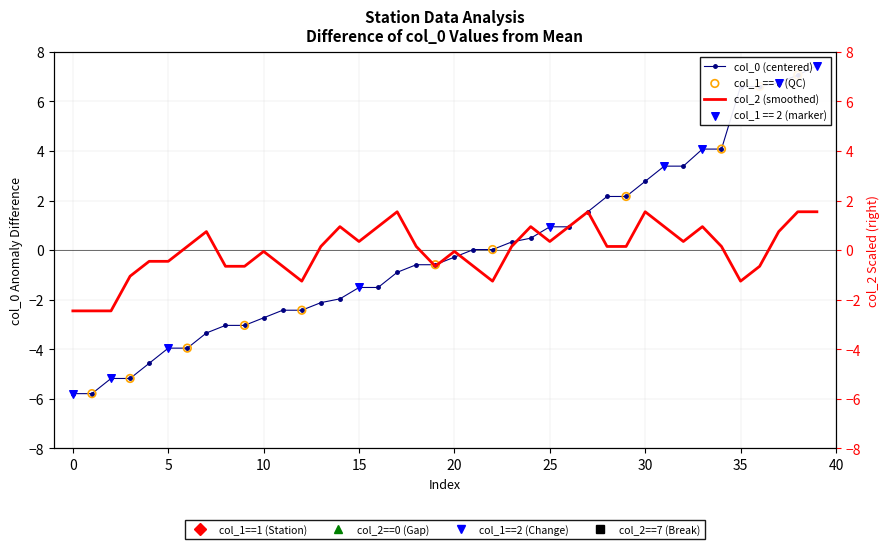

At which category is the sum across all series the highest?

39